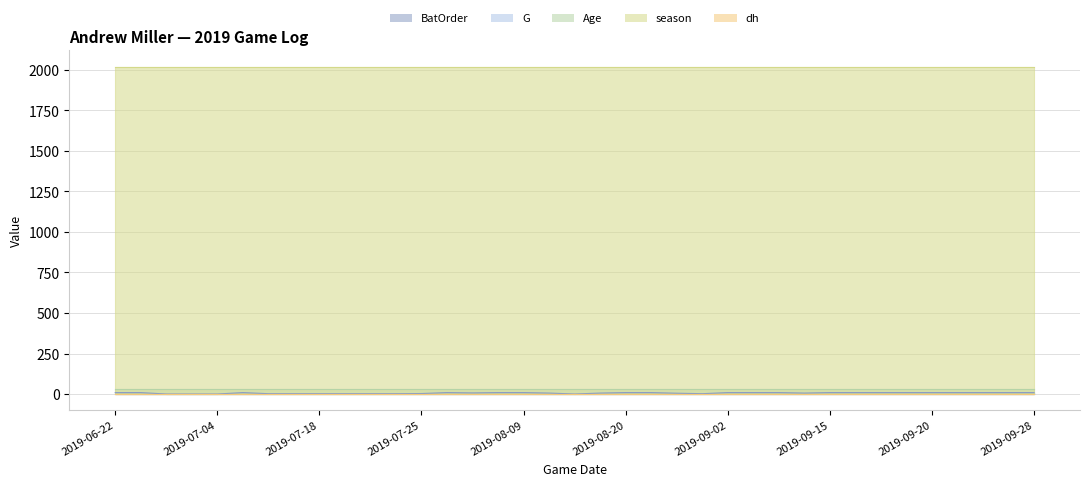

What value does the G series have at 2019-09-06?

1